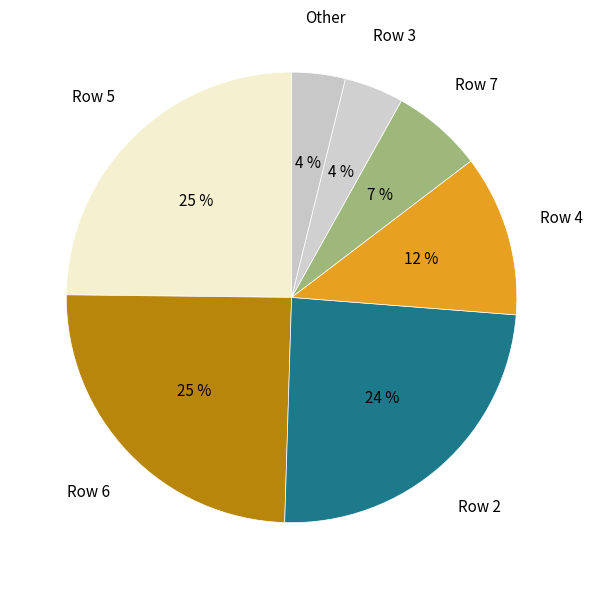

Between Row 3 and Row 5, which is larger?

Row 5